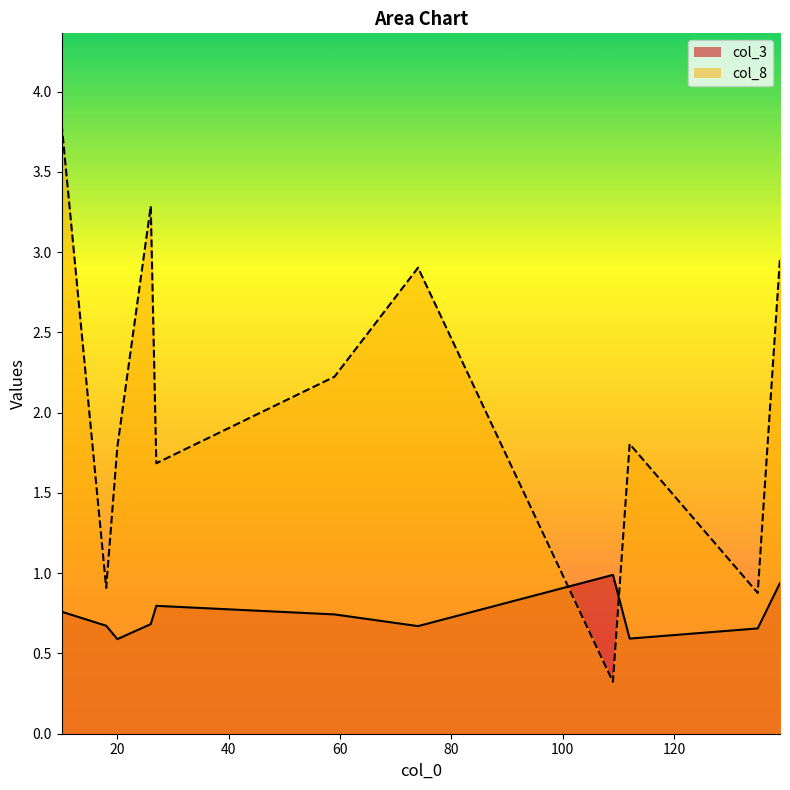

At how many categories does at least one series exceed 2?

5